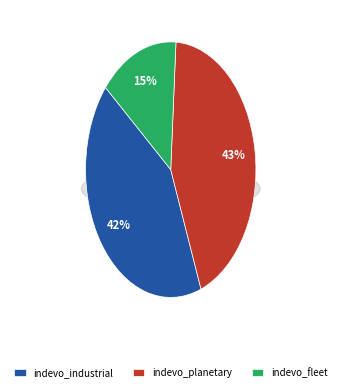

Does indevo_planetary_operations represent more than half of the total?

No